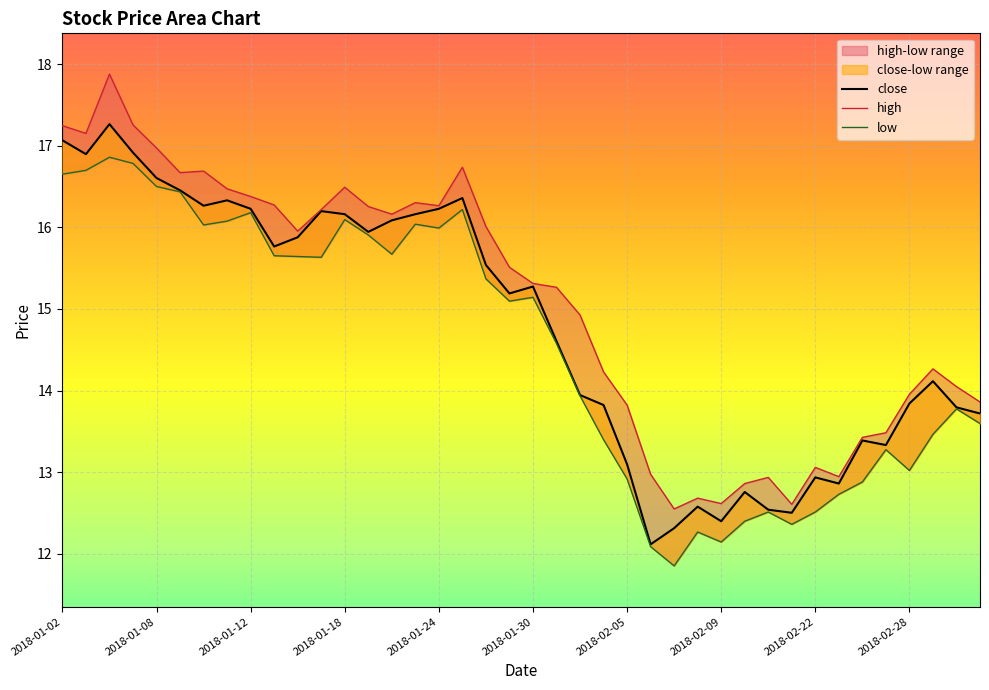

What is the difference between the second highest and minimum values in the close series?

5.0